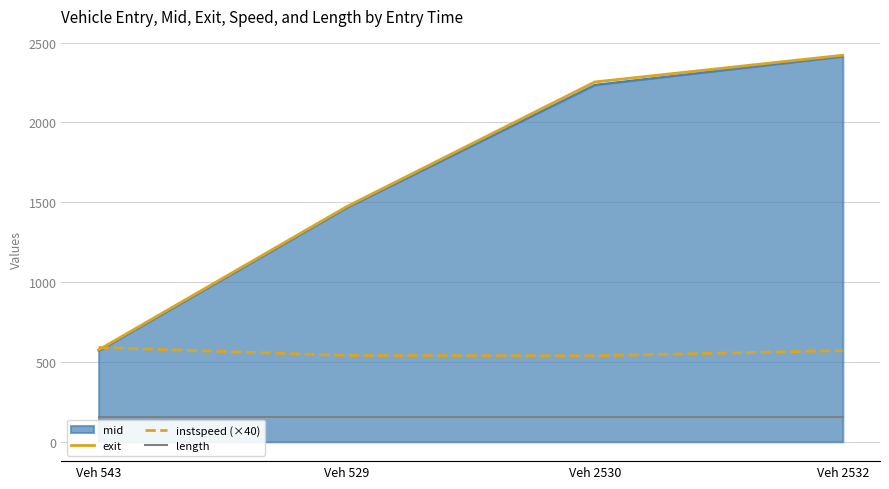

Between Veh 543 and Veh 2532, which series saw the biggest shift?

exit